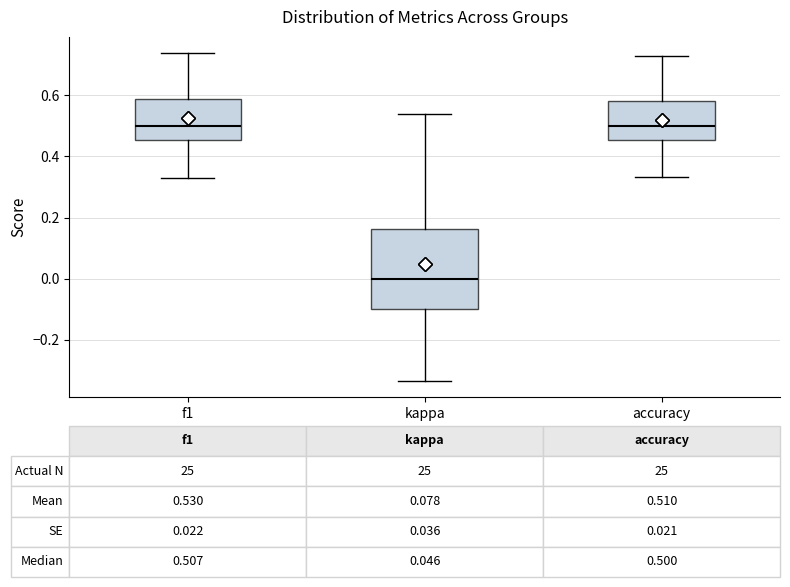

Which box is the tallest, from its lower edge to its upper edge?

kappa